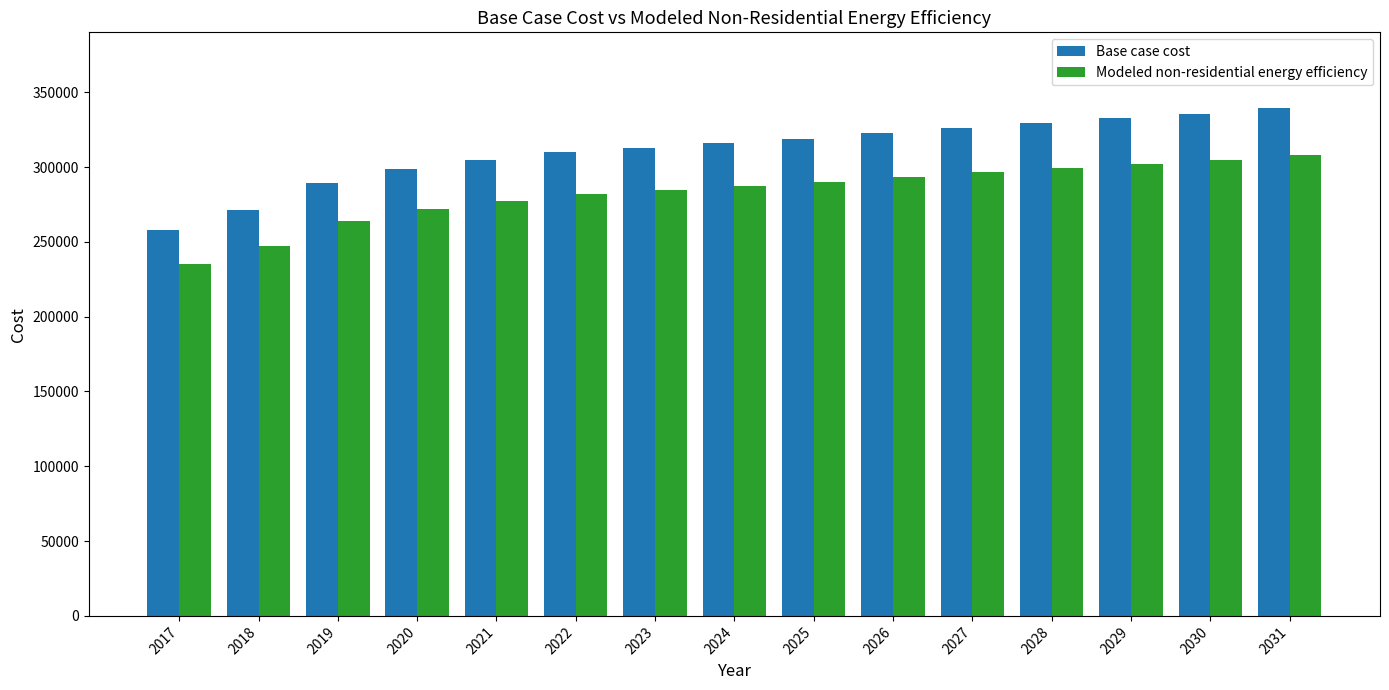

At which category is the sum across all series the highest?

2031